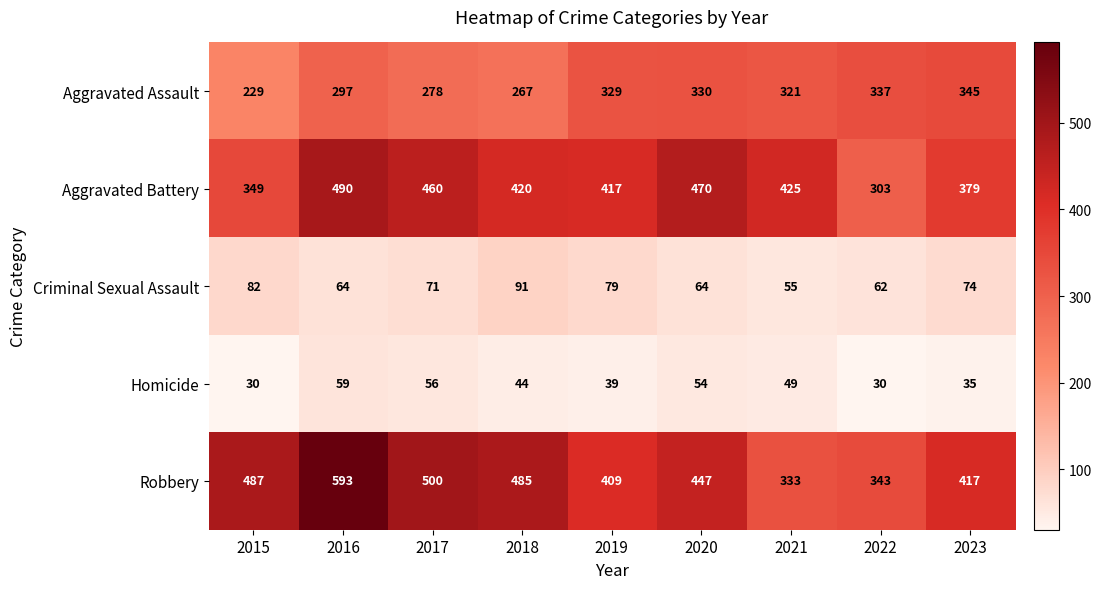

What is the highest value of the Criminal Sexual Assault series?

91